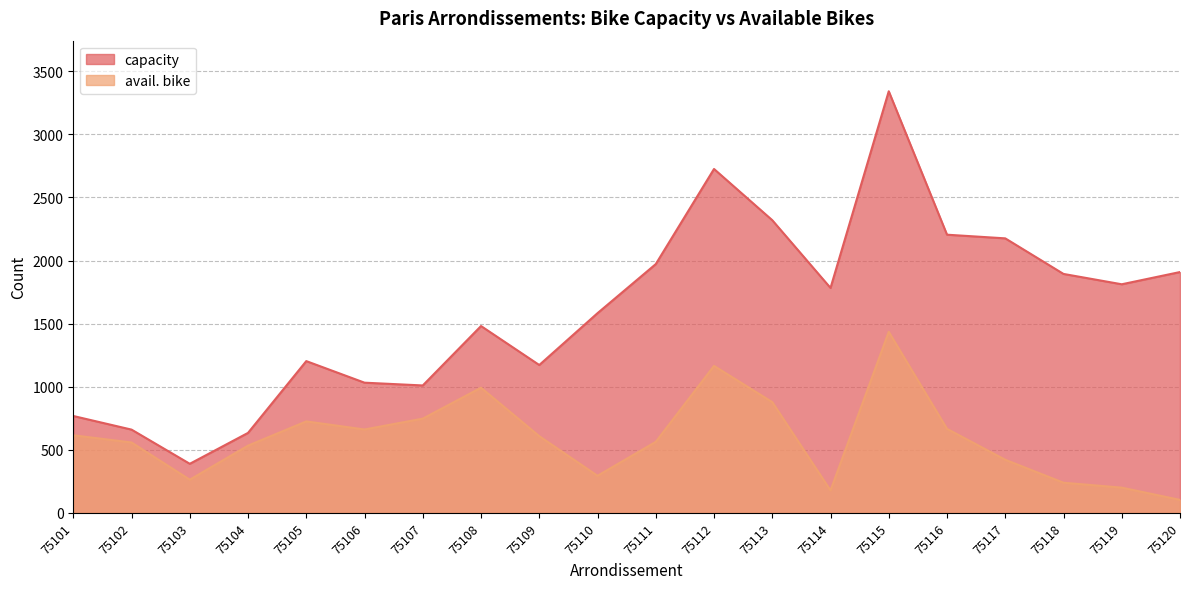

Is it true that avail. bike equals 747 at 75107?

True